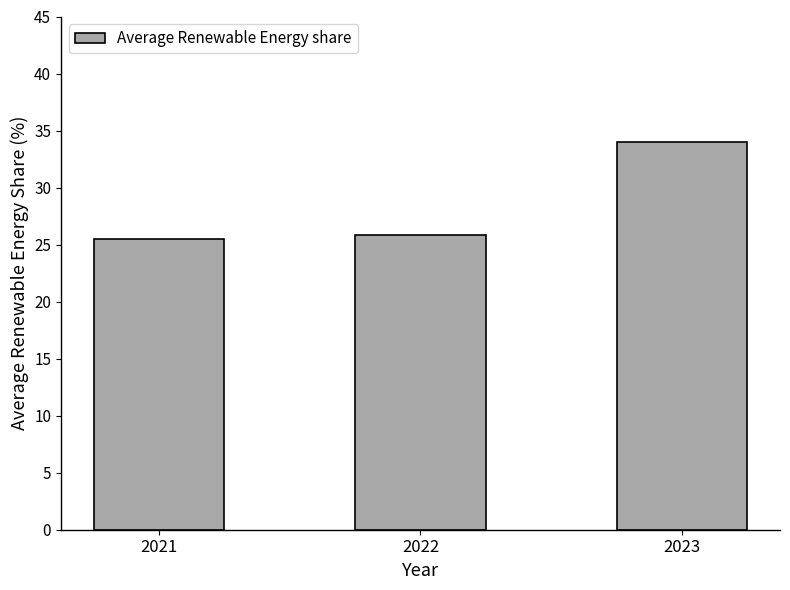

True or false: the data shows 6.1 at 2022.

False